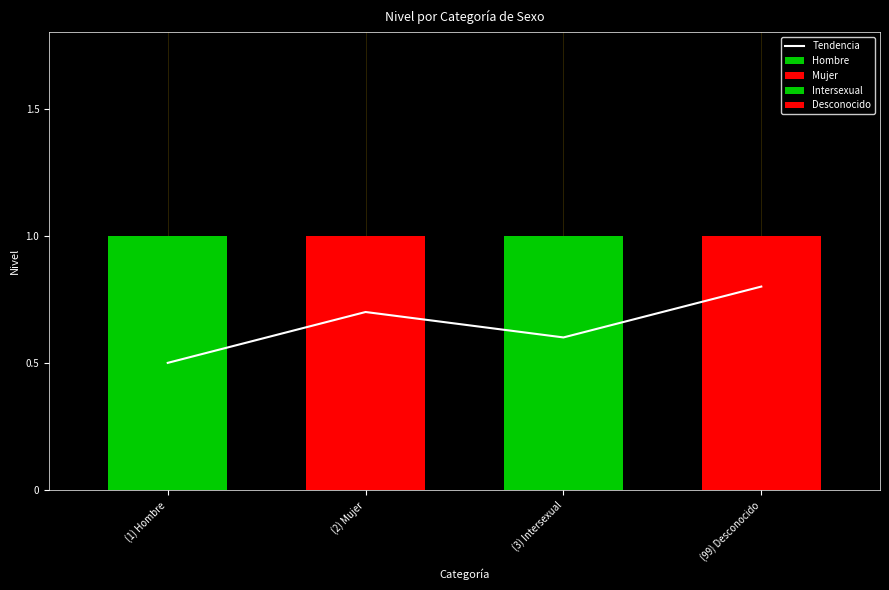

True or false: the data shows 0.6 at (3) Intersexual.

True